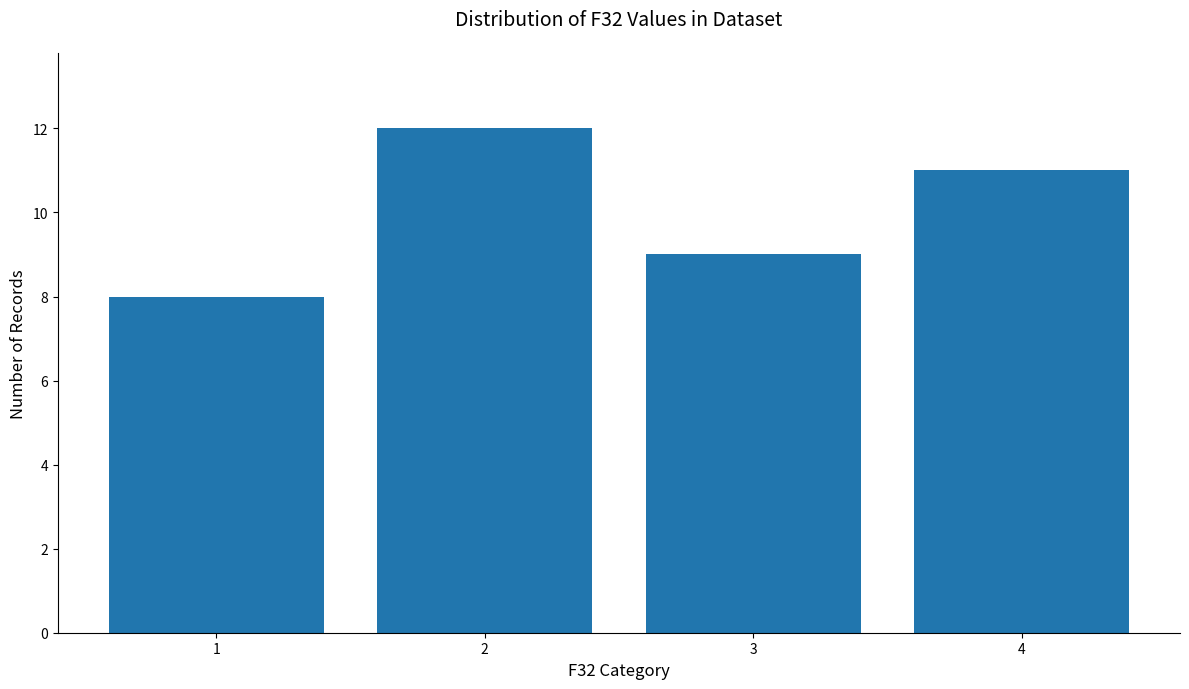

What is the value of the 1st bar from the left?

8